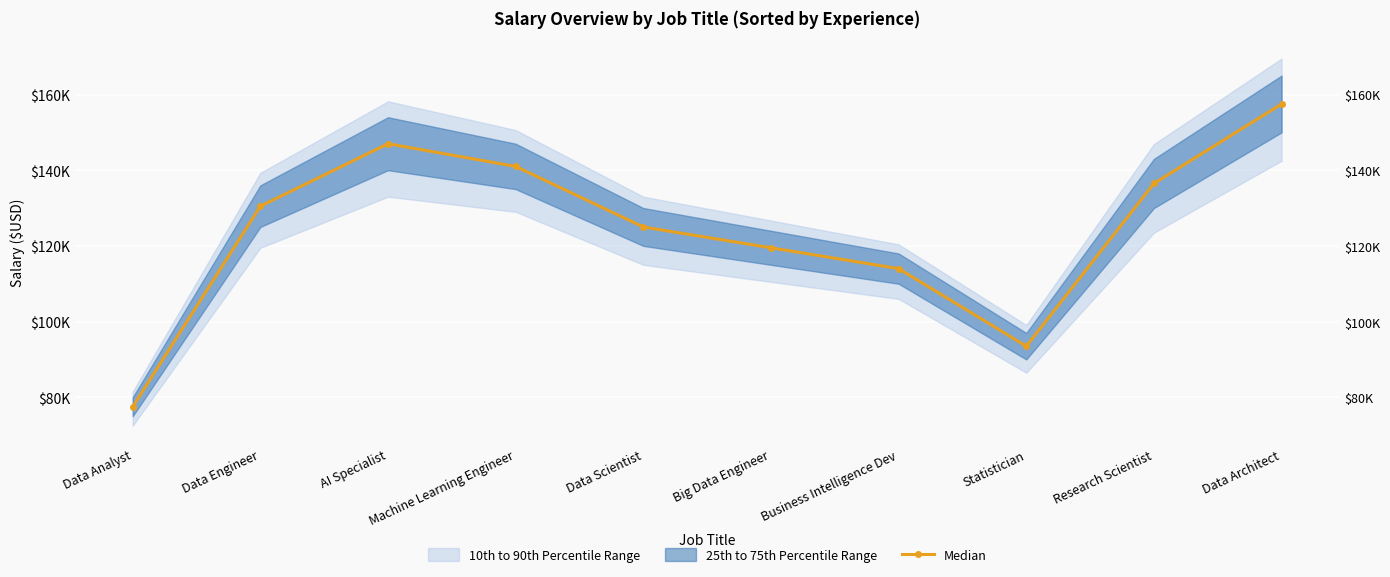

At which category does the data reach its first local peak?

AI Specialist